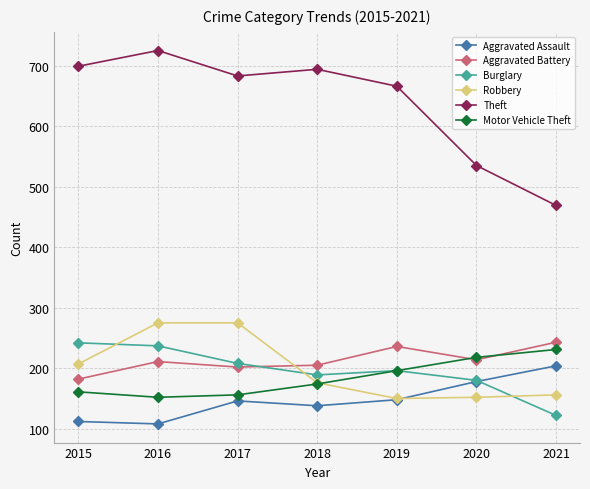

Between 2018 and 2020, which series saw the biggest shift?

Theft